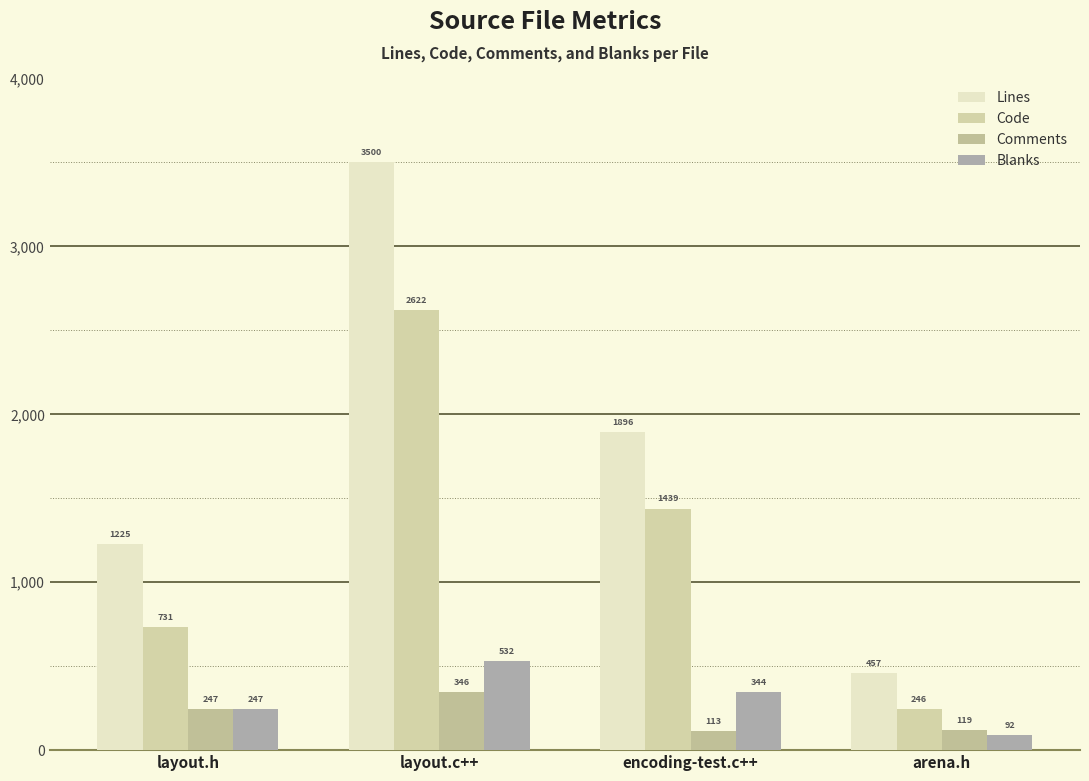

How many series are shown in this chart?

4